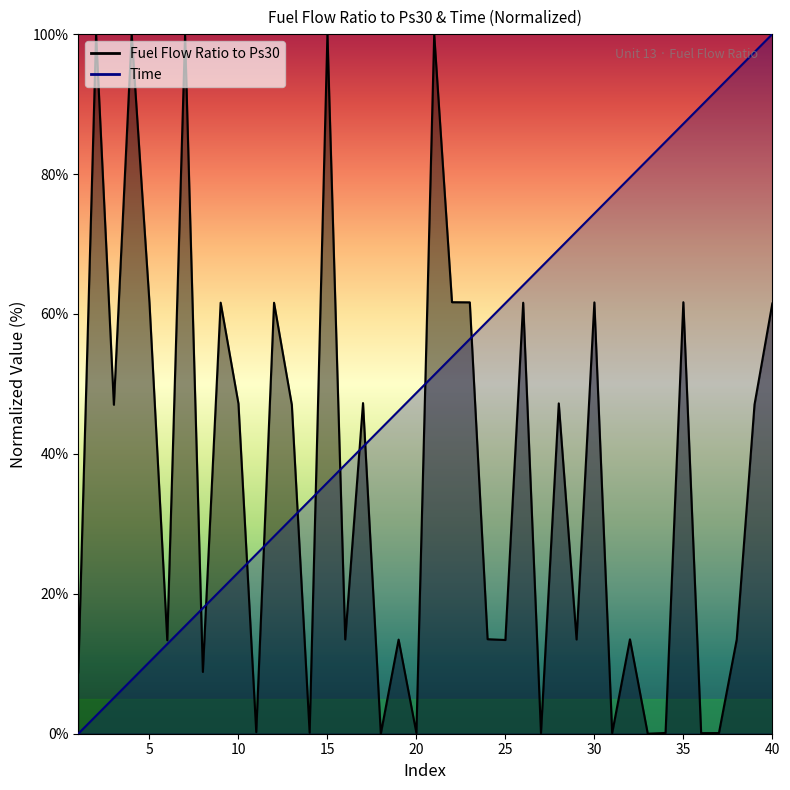

Reading right to left, what are all the values shown in this chart?

Fuel Flow Ratio to Ps30: 40=61.5	39=47.1	38=13.5	37=0.1	36=0.1	35=61.7	34=0.1	33=0.0	32=13.5	31=0.1	30=61.7	29=13.5	28=47.2	27=0.1	26=61.6	25=13.4	24=13.5	23=61.7	22=61.7	21=99.9	20=0.1	19=13.5	18=0.0	17=47.3	16=13.5	15=100.0	14=0.2	13=47.0	12=61.6	11=0.2	10=47.2	9=61.6	8=8.8	7=99.8	6=13.4	5=61.6	4=99.9	3=47.0	2=99.9	1=8.8
Time: 40=100.0	39=97.4	38=94.9	37=92.3	36=89.7	35=87.2	34=84.6	33=82.1	32=79.5	31=76.9	30=74.4	29=71.8	28=69.2	27=66.7	26=64.1	25=61.5	24=59.0	23=56.4	22=53.8	21=51.3	20=48.7	19=46.2	18=43.6	17=41.0	16=38.5	15=35.9	14=33.3	13=30.8	12=28.2	11=25.6	10=23.1	9=20.5	8=17.9	7=15.4	6=12.8	5=10.3	4=7.7	3=5.1	2=2.6	1=0.0